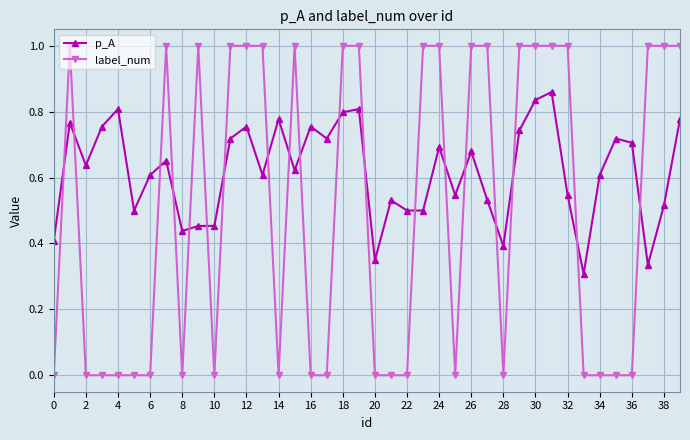

What is the highest value of the label_num series?

1.0